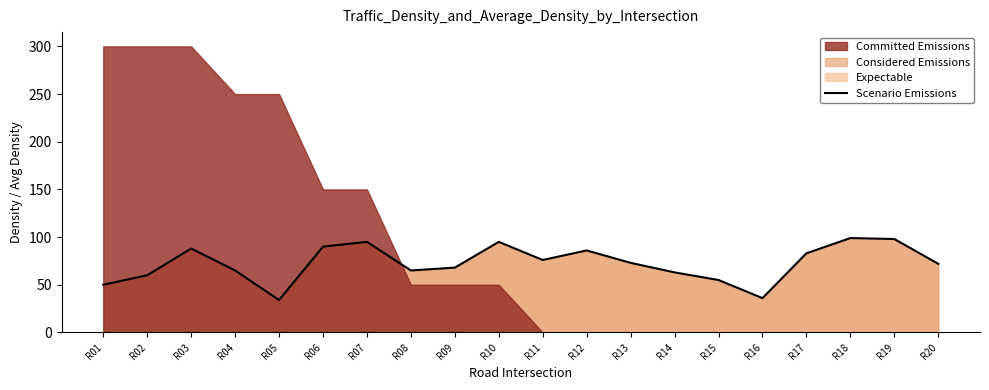

Rank the categories by value from lowest to highest.

R05, R16, R01, R15, R02, R14, R04, R08, R09, R20, R13, R11, R17, R12, R03, R06, R07, R10, R19, R18